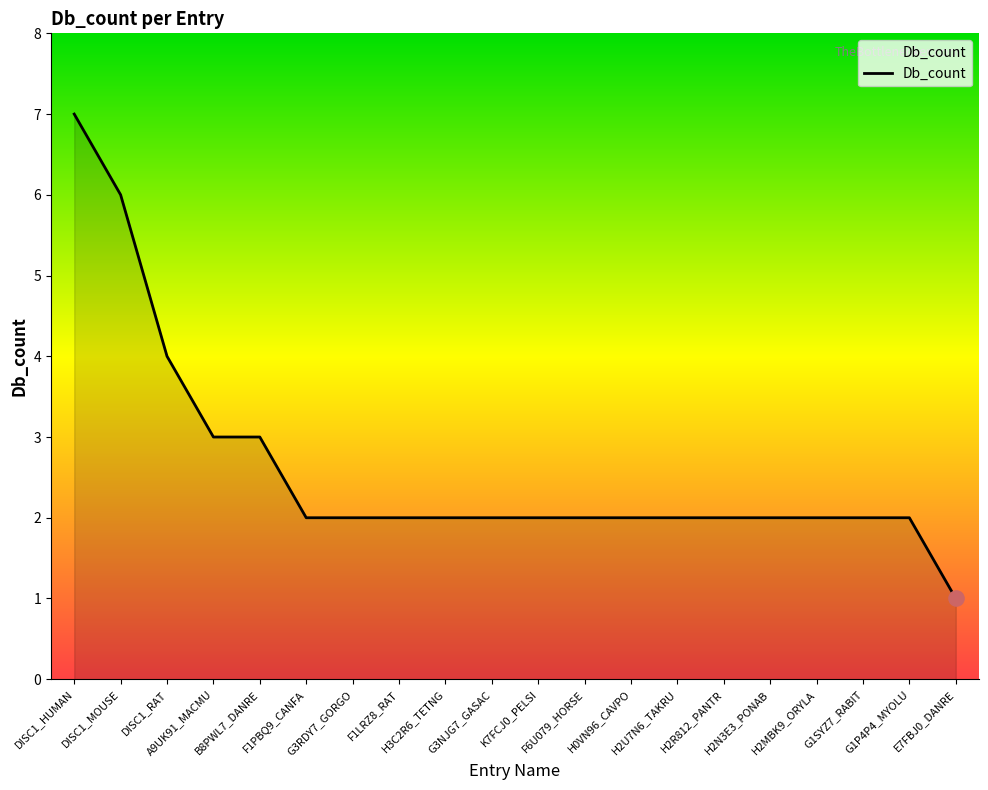

Between H2N3E3_PONAB and E7FBJ0_DANRE, which is larger?

H2N3E3_PONAB